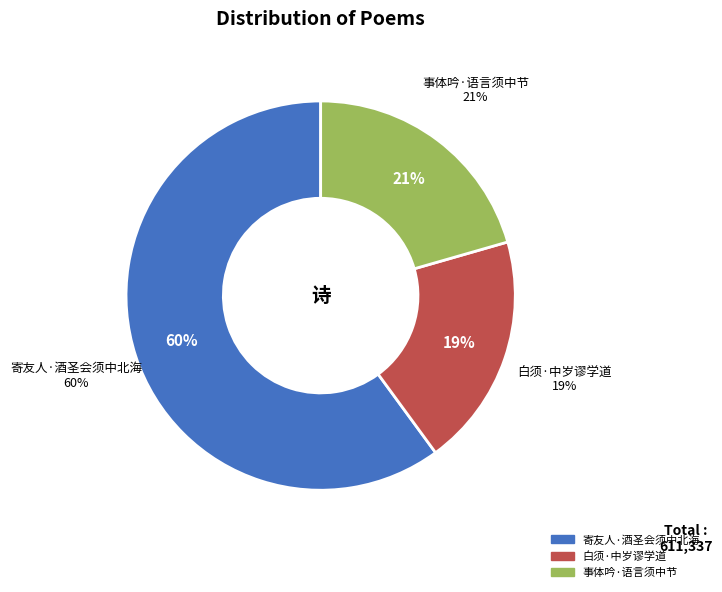

To the nearest percent, what portion does 白须·中岁谬学道 represent?

19%